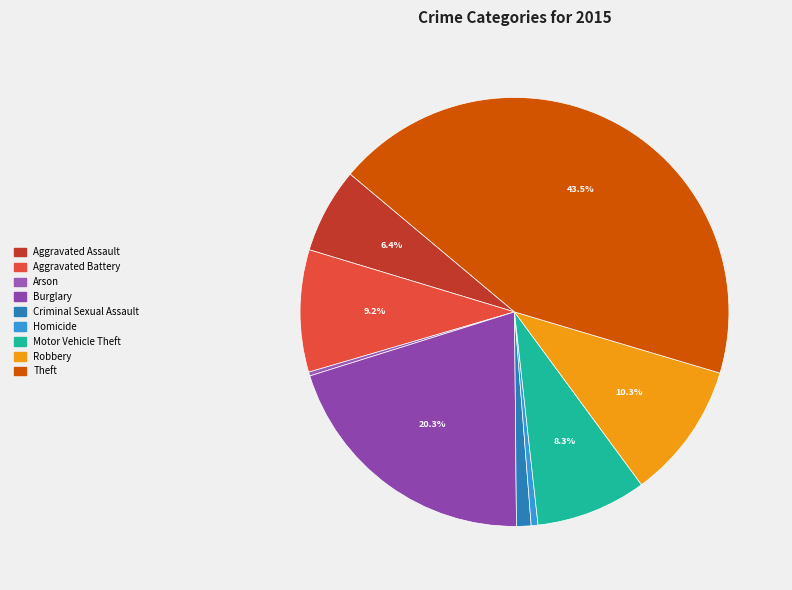

Which has a higher value, Homicide or Robbery?

Robbery